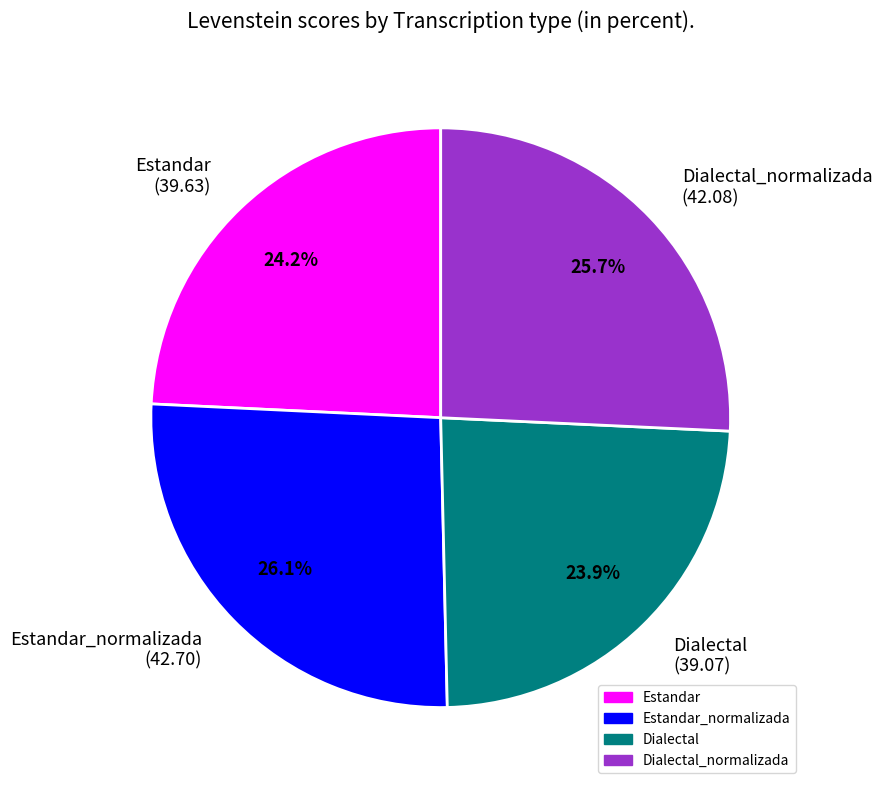

Approximately how many times larger is the value at Dialectal (39.07) compared to Estandar_normalizada (42.70)?

0.9